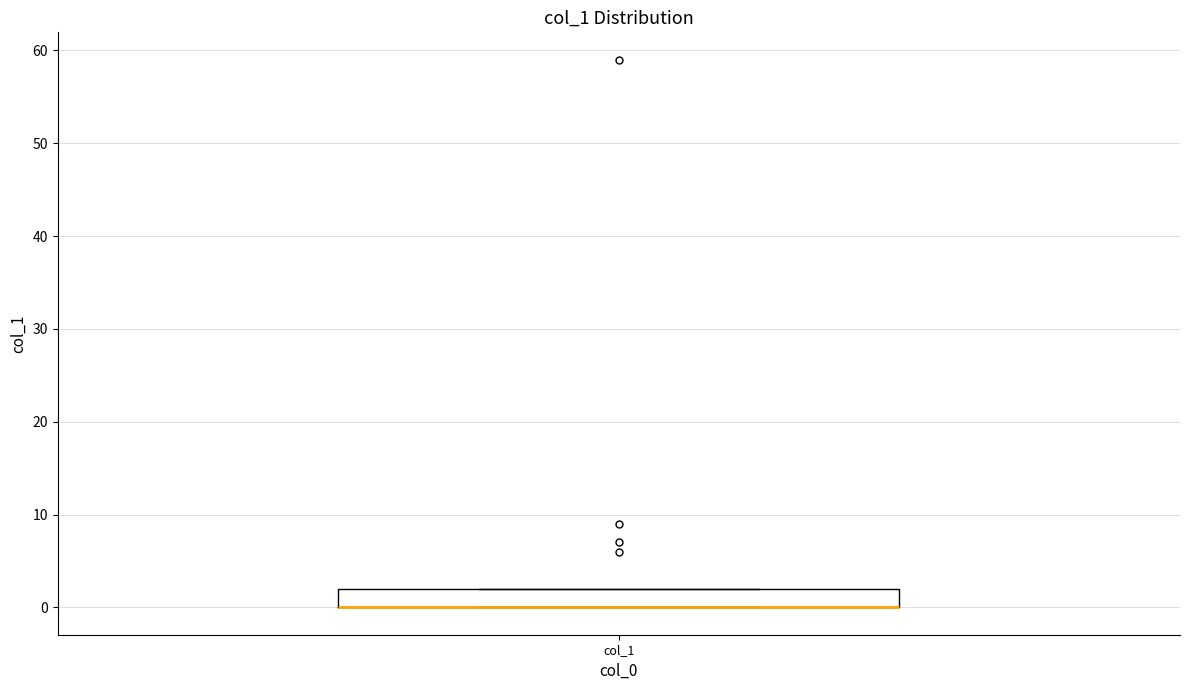

Transcribe this box plot: give where the median line is, the range the box spans, and where the two whiskers end, as read against the y-axis. The values are not printed on the chart, so give them approximately, as read against the axis.

median 0 (drawn on the box's lower edge), box 0 to 2, whiskers 0 to 2